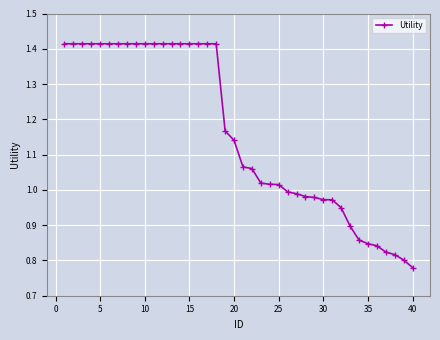

What is the sum of all values?

46.4